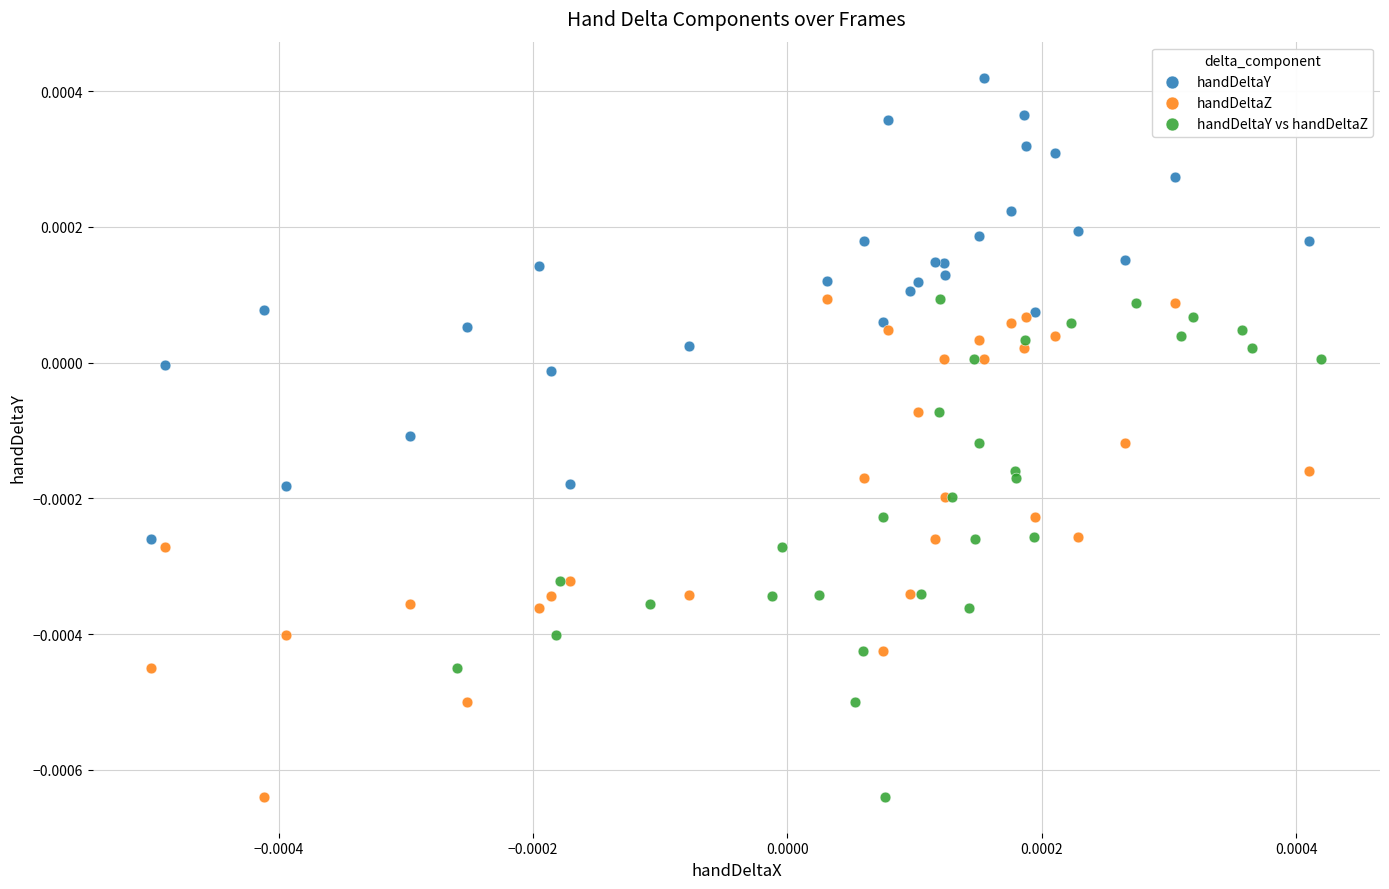

What are all the series names shown in the legend?

handDeltaY, handDeltaZ, handDeltaY vs handDeltaZ